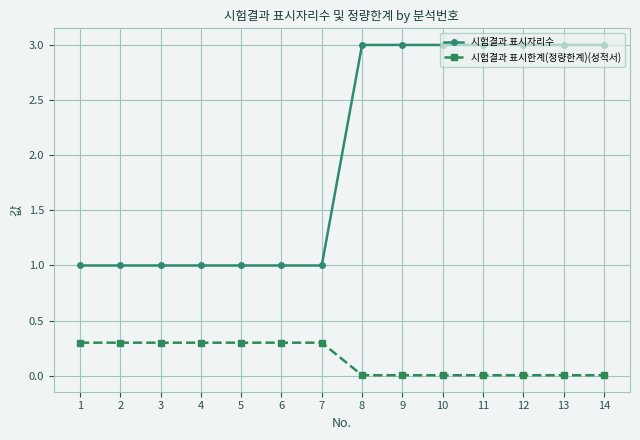

What is the highest value of the 시험결과 표시한계(정량한계)(성적서) series?

0.3